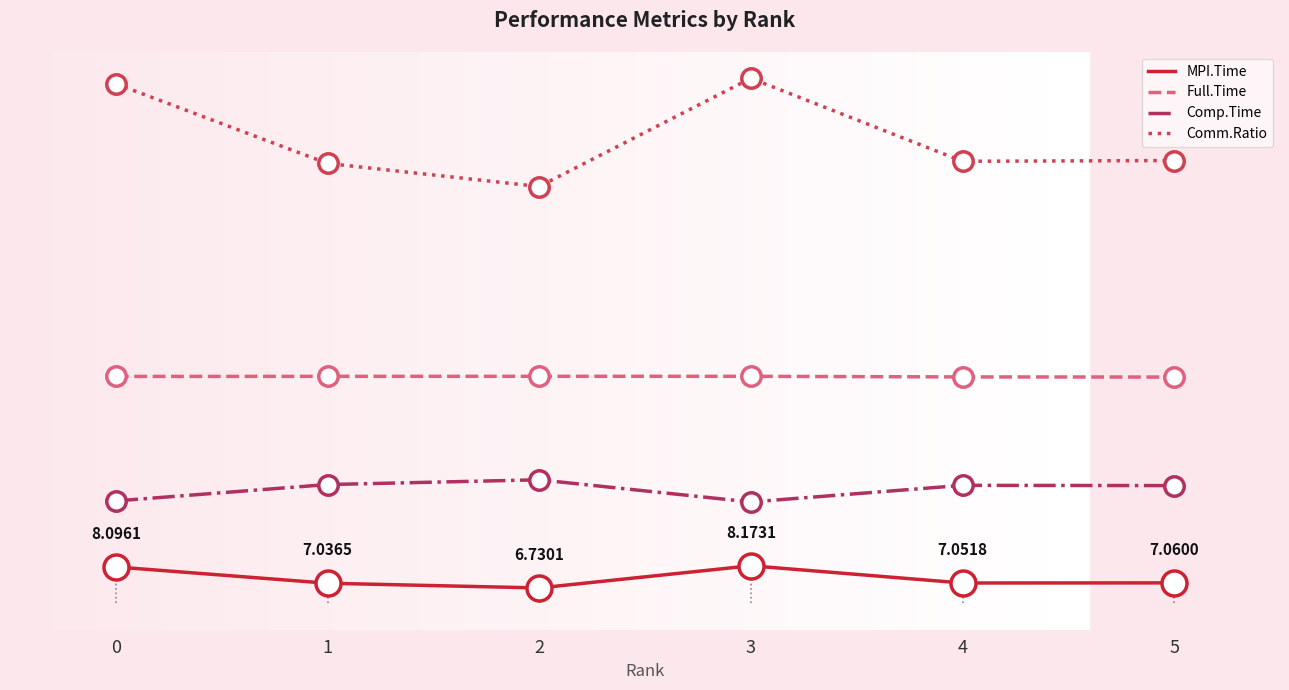

List the labels in order of Full.Time value, largest first.

3, 2, 1, 0, 4, 5